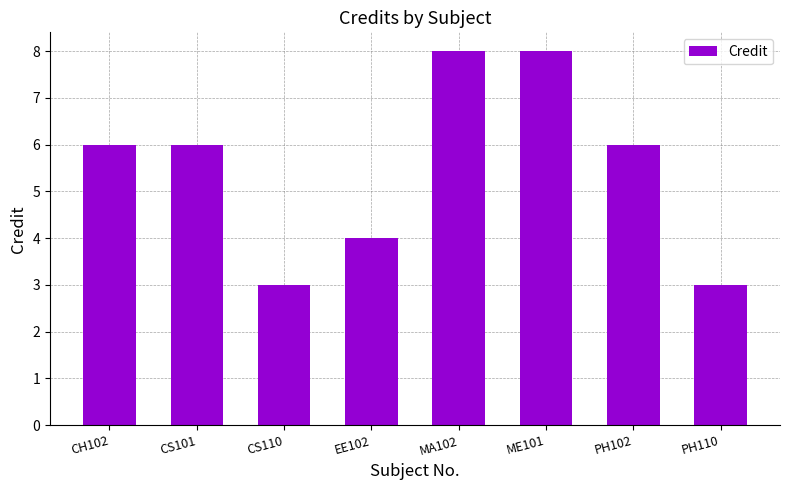

What is the label of the 7th bar from the left?

PH102